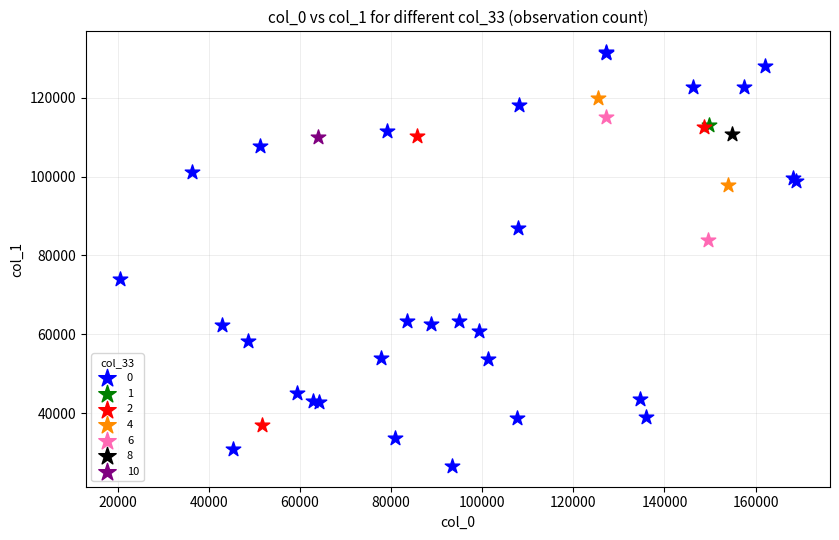

What are all the series names shown in the legend?

0, 1, 2, 4, 6, 8, 10